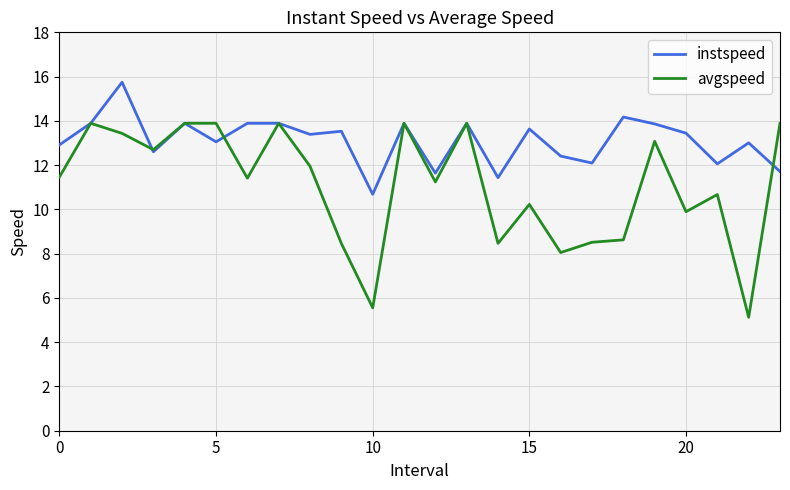

Which series has the widest spread of values?

avgspeed